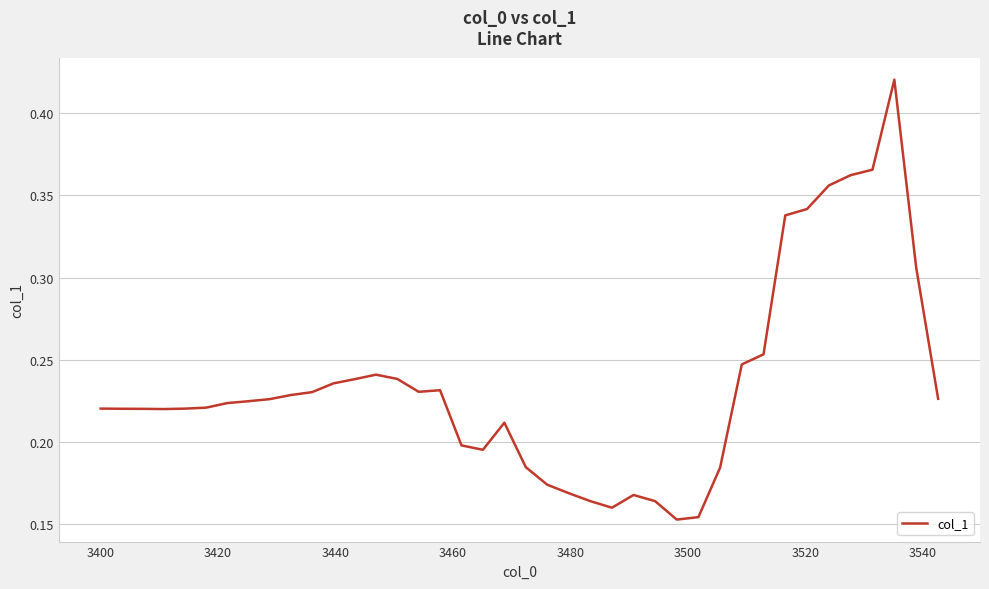

True or false: there are more than 0 points higher than both neighbors.

True